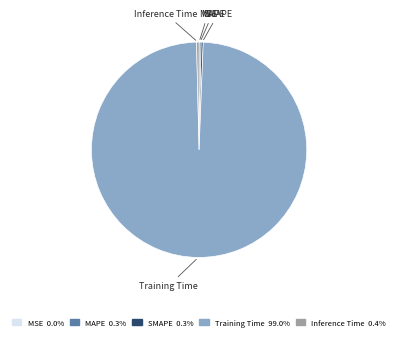

Does any single category account for the majority?

Yes